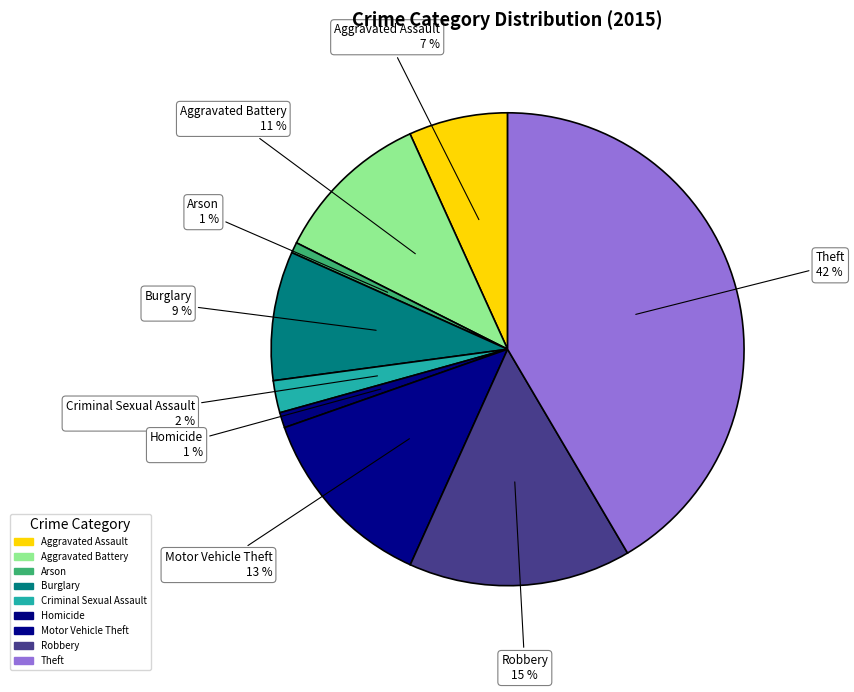

To the nearest percent, what is the combined percentage of Robbery and Theft?

57%